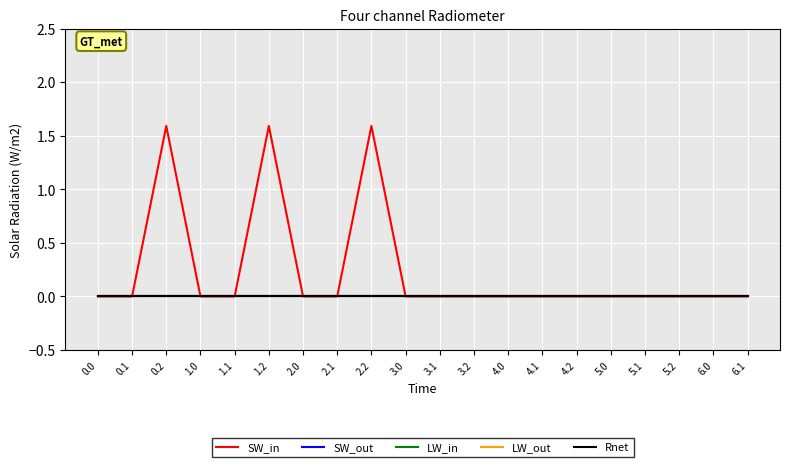

Does the chart display data point markers on the line(s)?

No